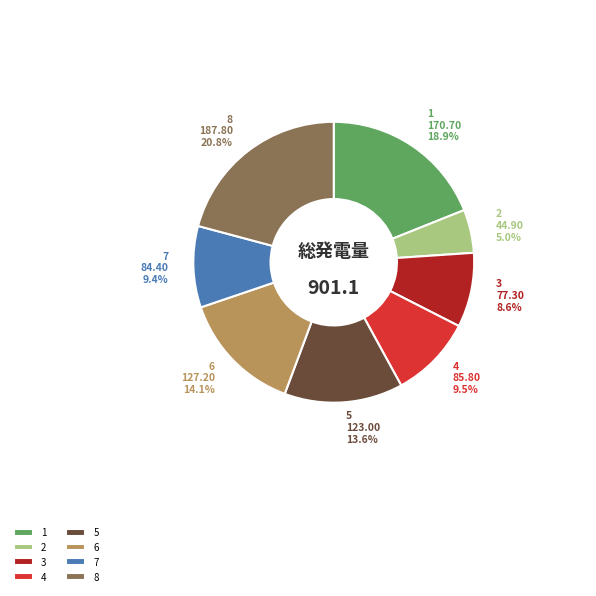

To the nearest percent, what is the difference between the largest and smallest slice percentages?

16%